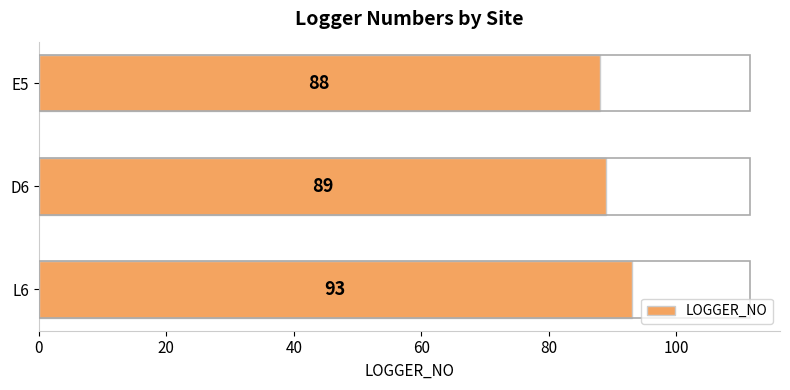

What is the average value?

90